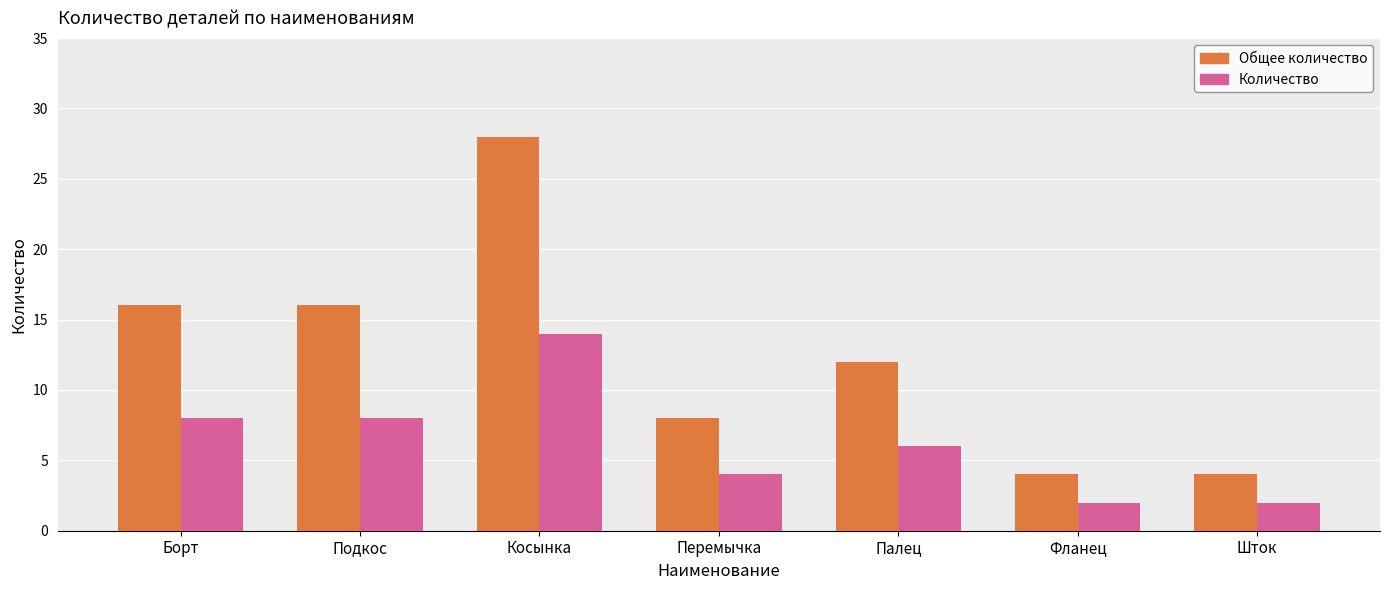

Which category has the highest value in the Общее количество series?

Косынка